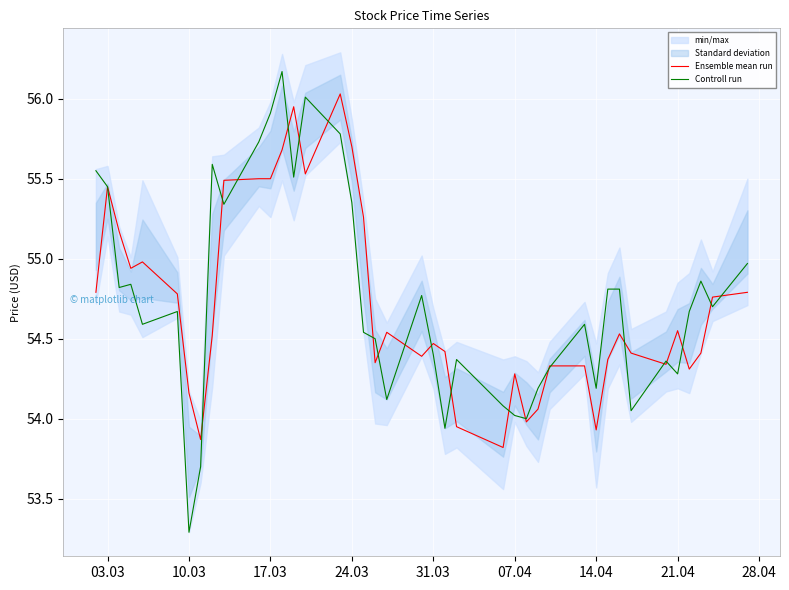

What is the sum of all Controll run values?

2189.8